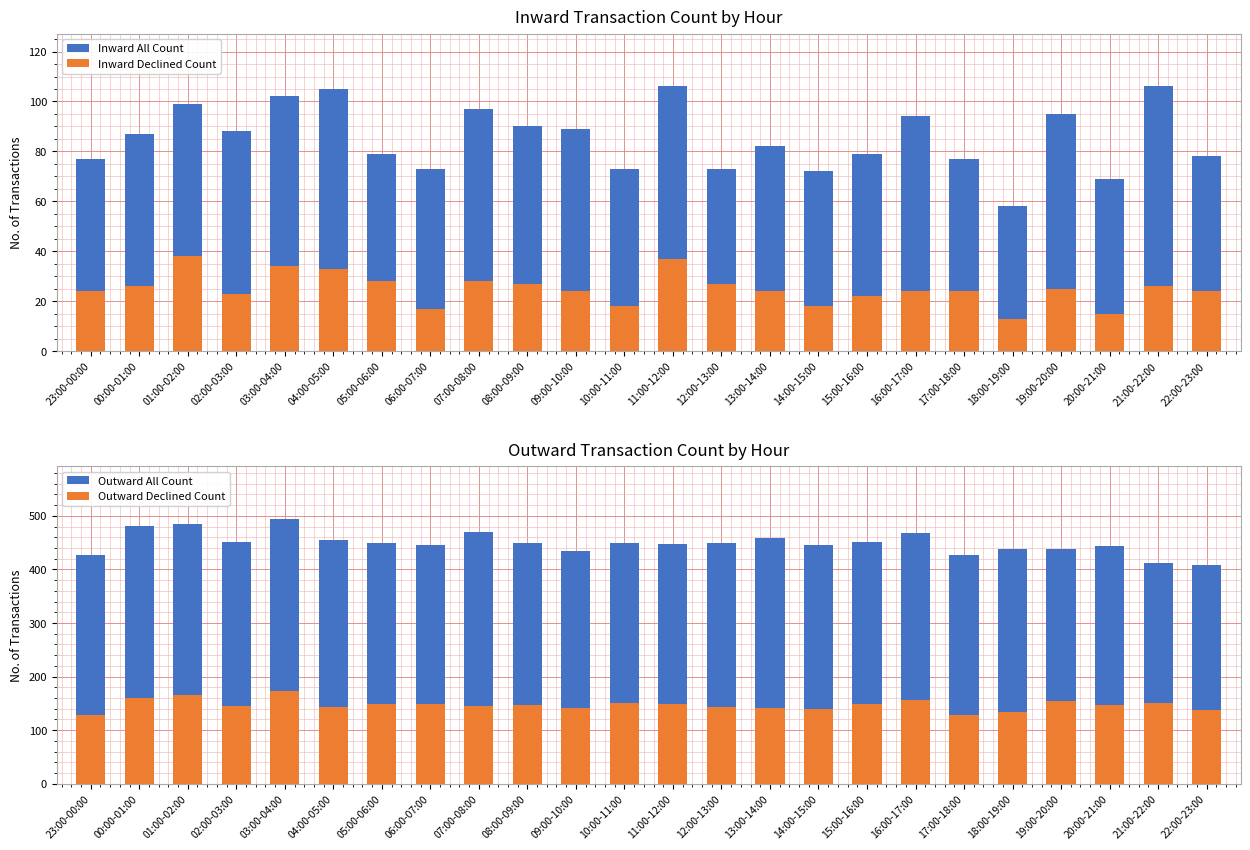

List the labels in order of Inward Declined Count value, smallest first.

18:00-19:00, 20:00-21:00, 06:00-07:00, 10:00-11:00, 14:00-15:00, 15:00-16:00, 02:00-03:00, 23:00-00:00, 09:00-10:00, 13:00-14:00, 16:00-17:00, 17:00-18:00, 22:00-23:00, 19:00-20:00, 00:00-01:00, 21:00-22:00, 08:00-09:00, 12:00-13:00, 05:00-06:00, 07:00-08:00, 04:00-05:00, 03:00-04:00, 11:00-12:00, 01:00-02:00